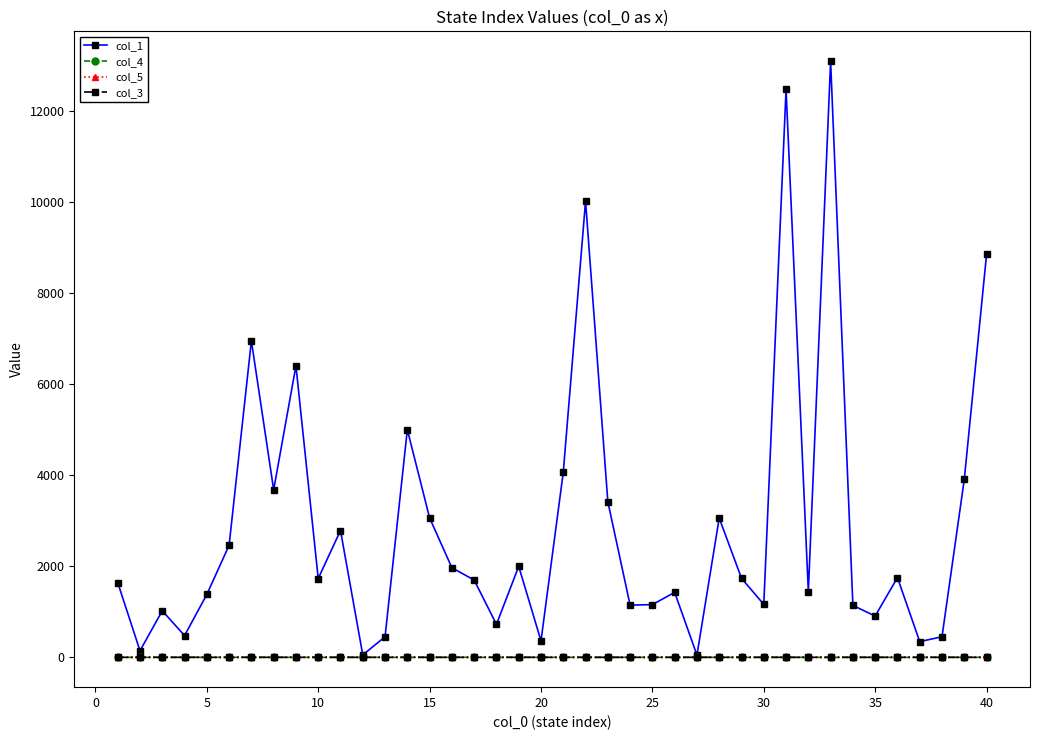

What is the sum of all col_3 values?

39.8